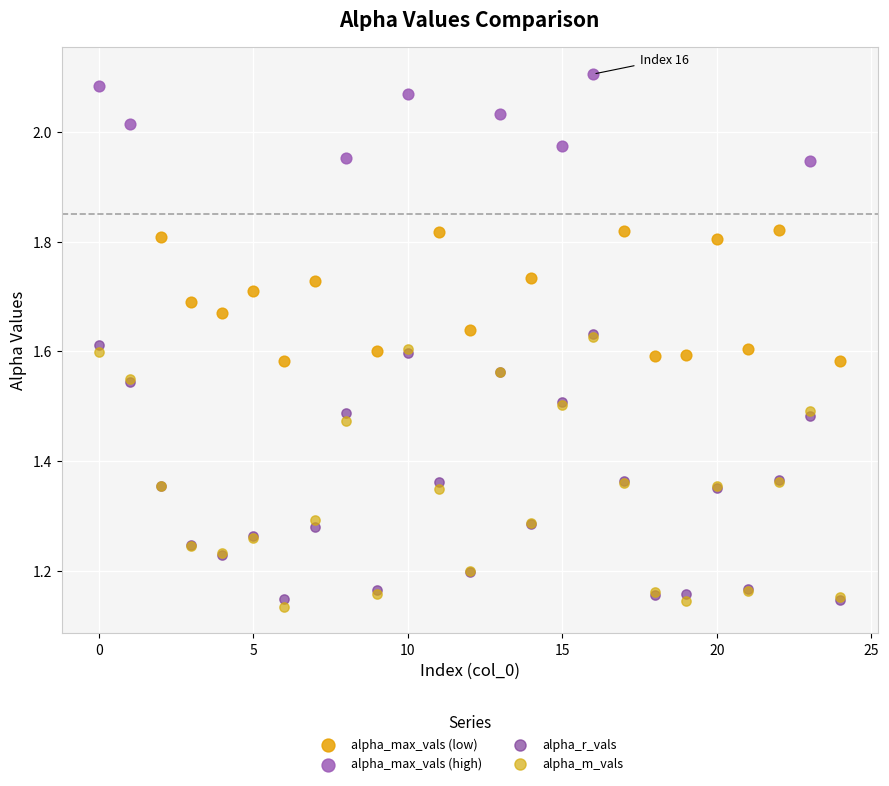

Which series reaches the maximum Y coordinate?

alpha_max_vals (high)